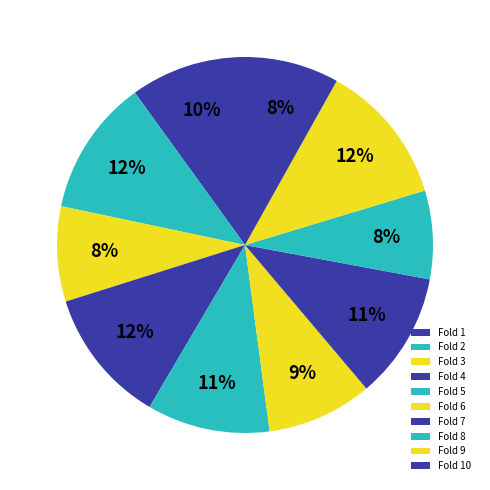

What is the total percentage of Fold 9 and Fold 4?

23.9%